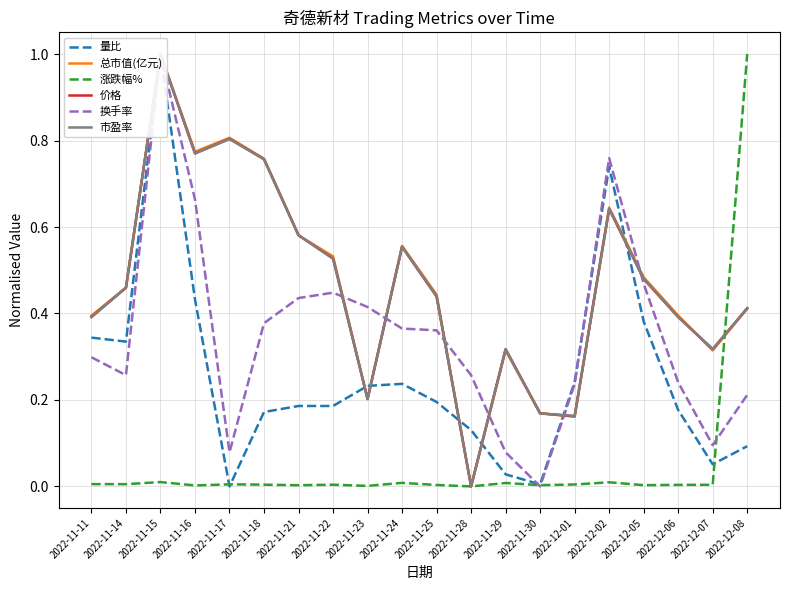

How many times do 市盈率 and 量比 cross each other?

6